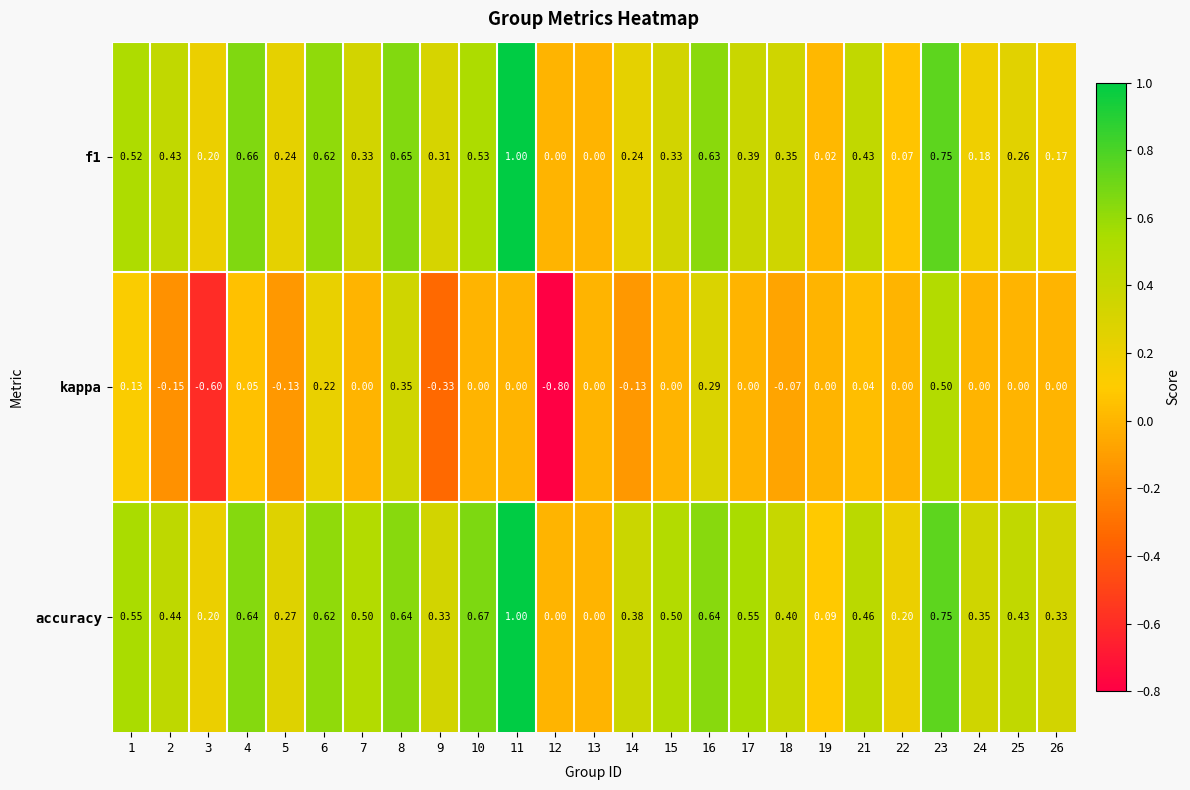

Between 9 and 15, which series saw the biggest shift?

kappa